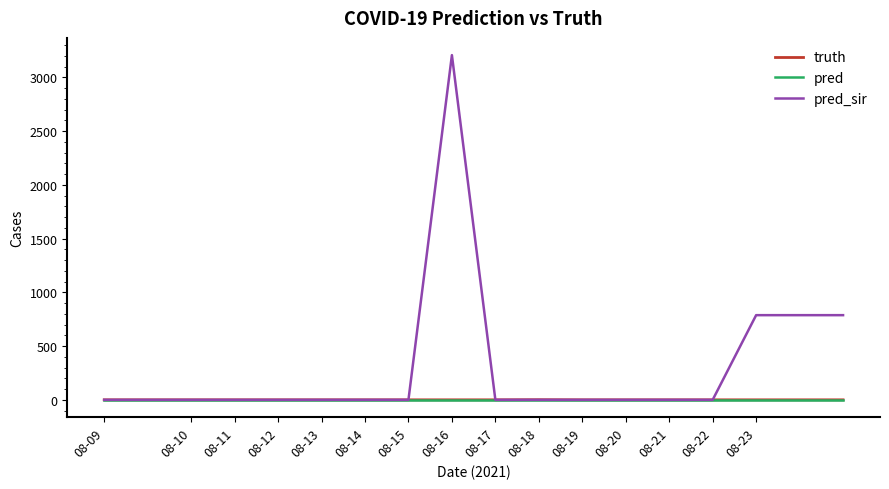

How many categories are shown in the chart?

18